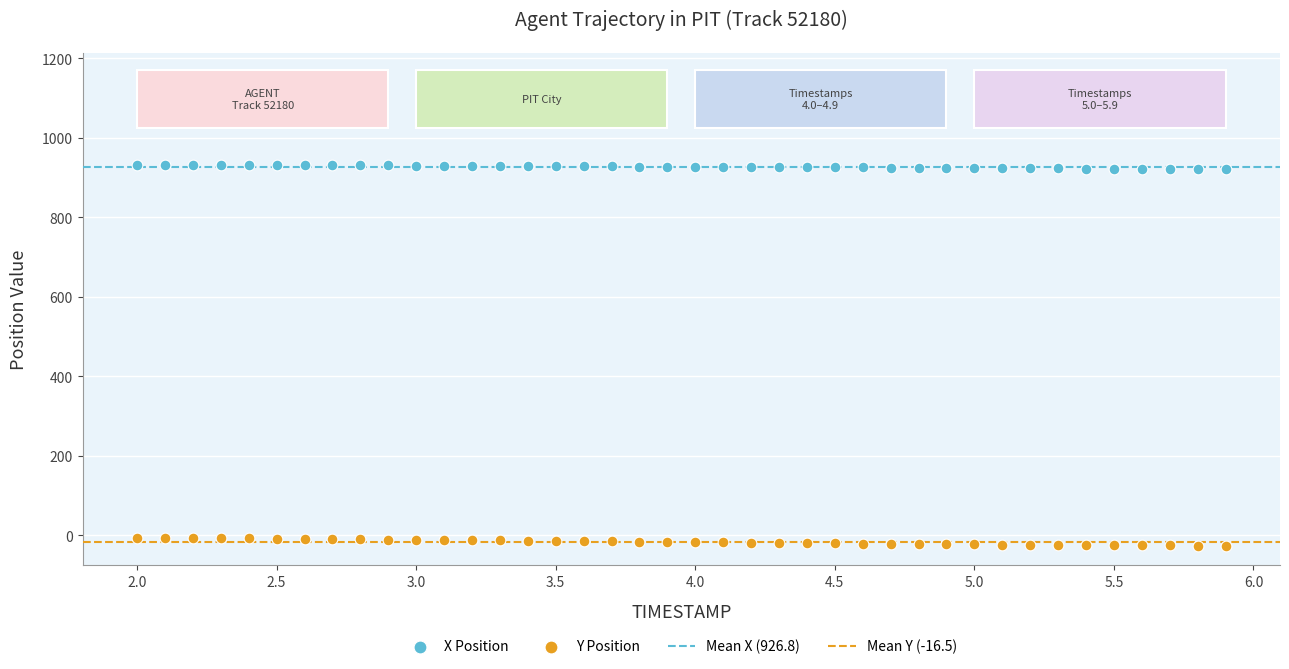

Across all data points, what is the range of Y values (max minus min)?

958.3